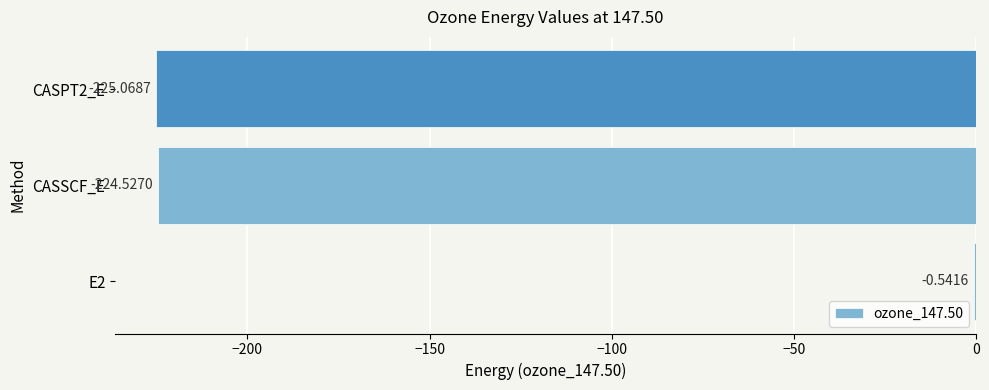

How many data points does each series have?

3